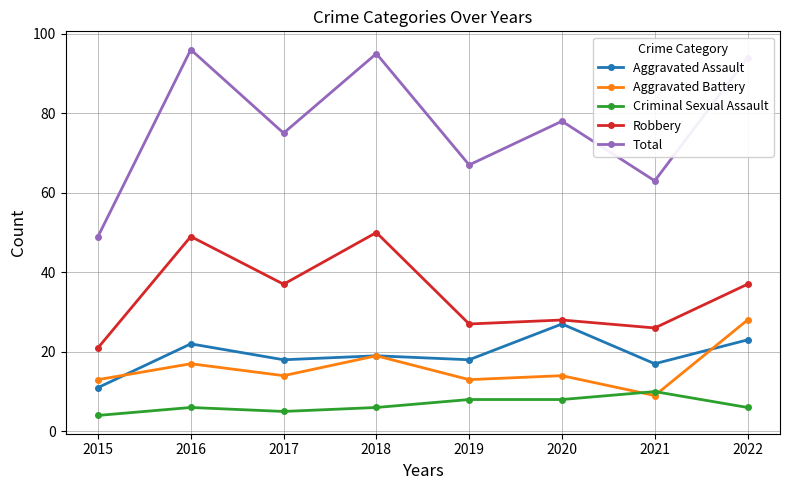

What is the spread (max minus min) of values at 2015?

45